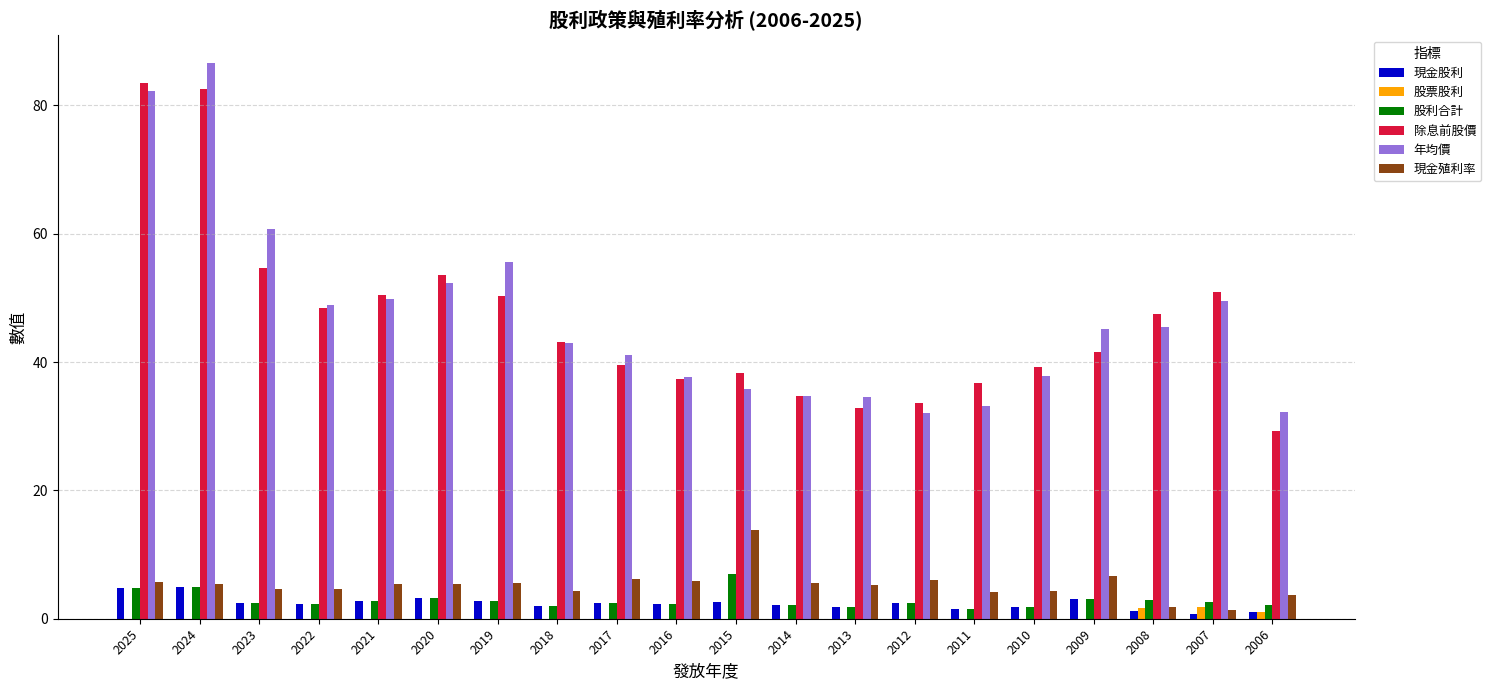

The 現金殖利率 series shows 5.3 at 2013. True or false?

True